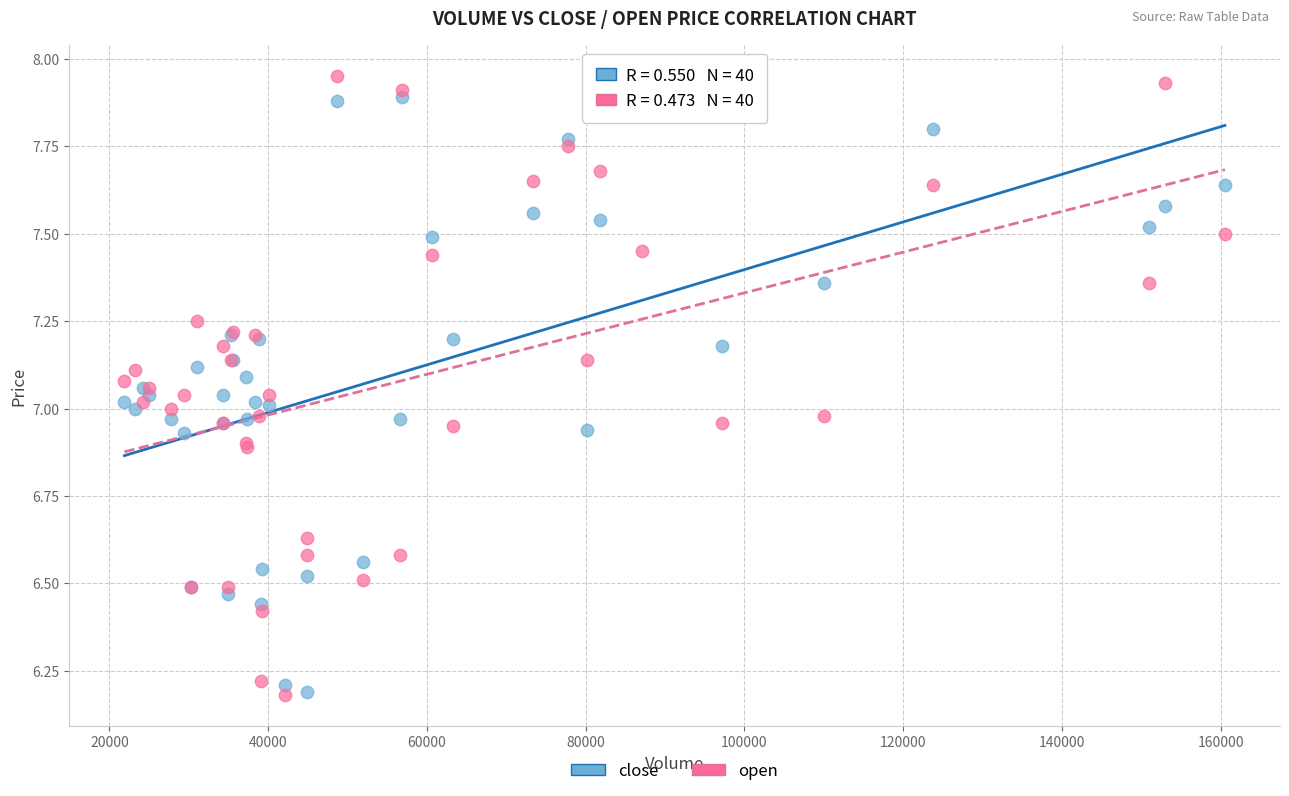

What is the X range (max minus min) for the scatter plot?

138660.2